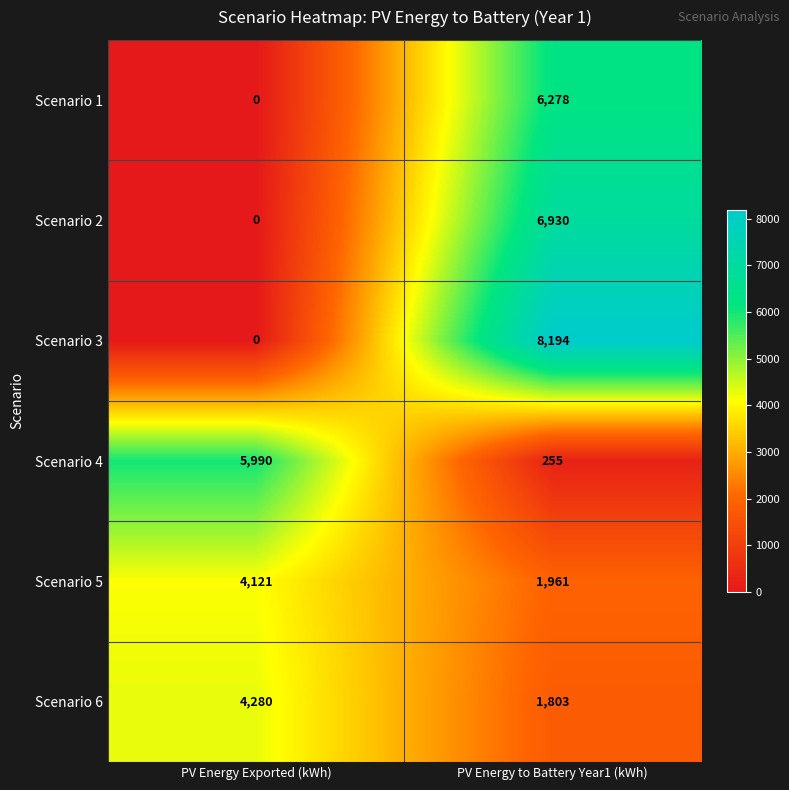

The Scenario 5 series shows 5915 at PV Energy Exported (kWh). True or false?

False